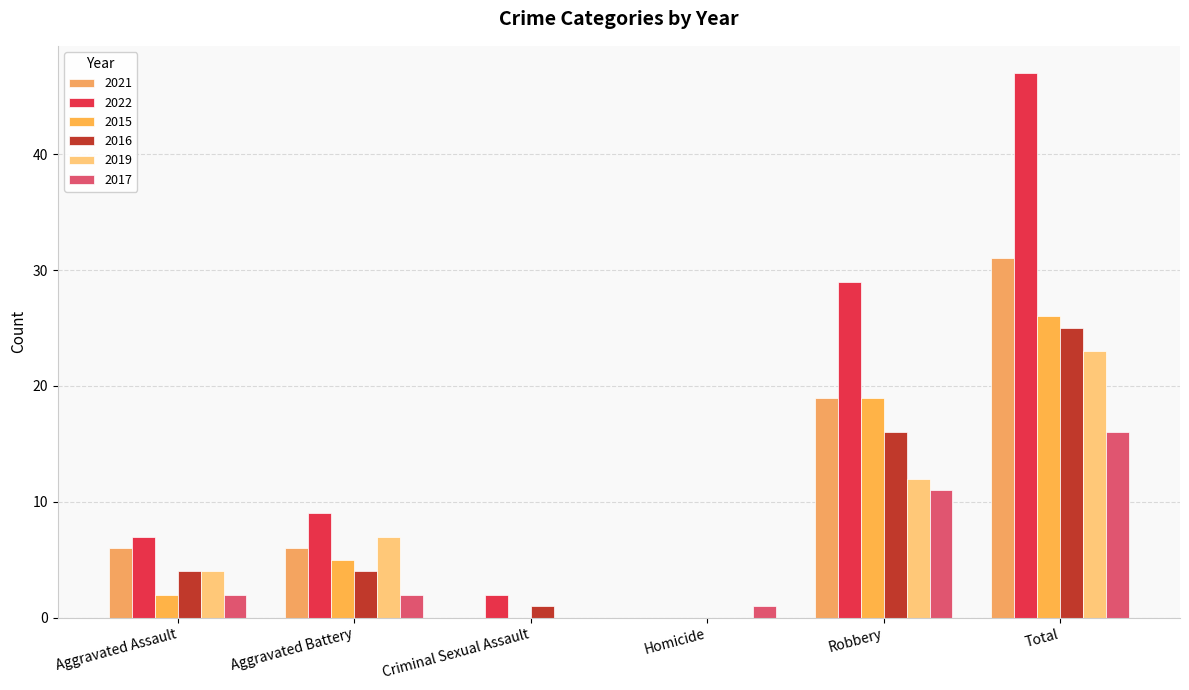

What is the sum of all 2017 values?

32